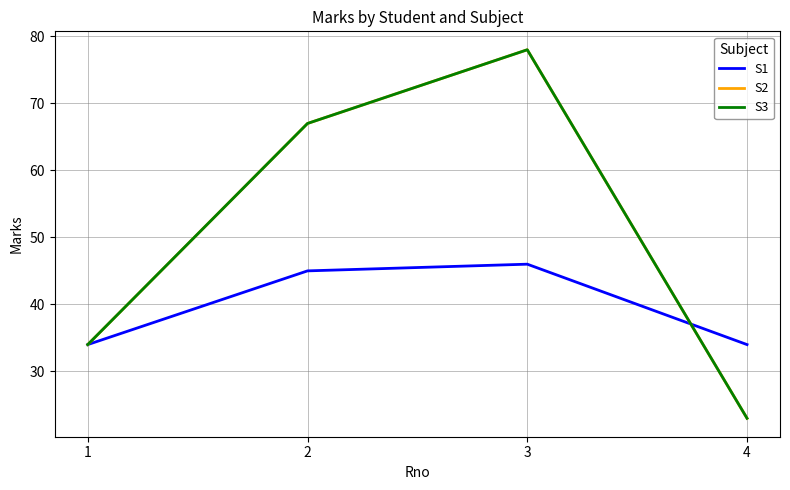

At which label is S2 closest to 50?

1